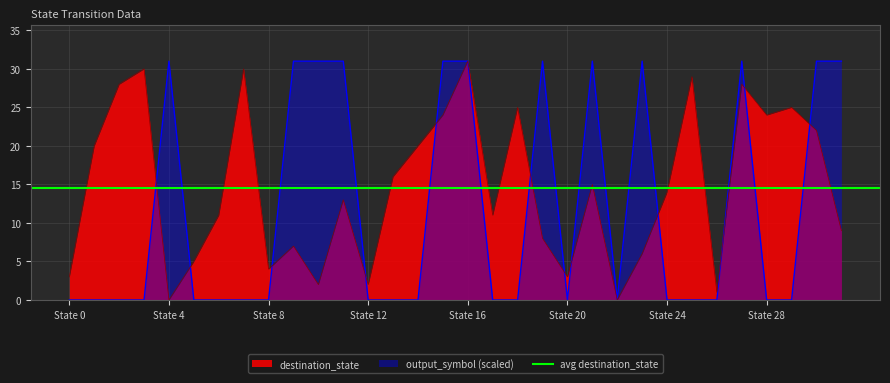

Is it true that destination_state equals 20 at 1?

True